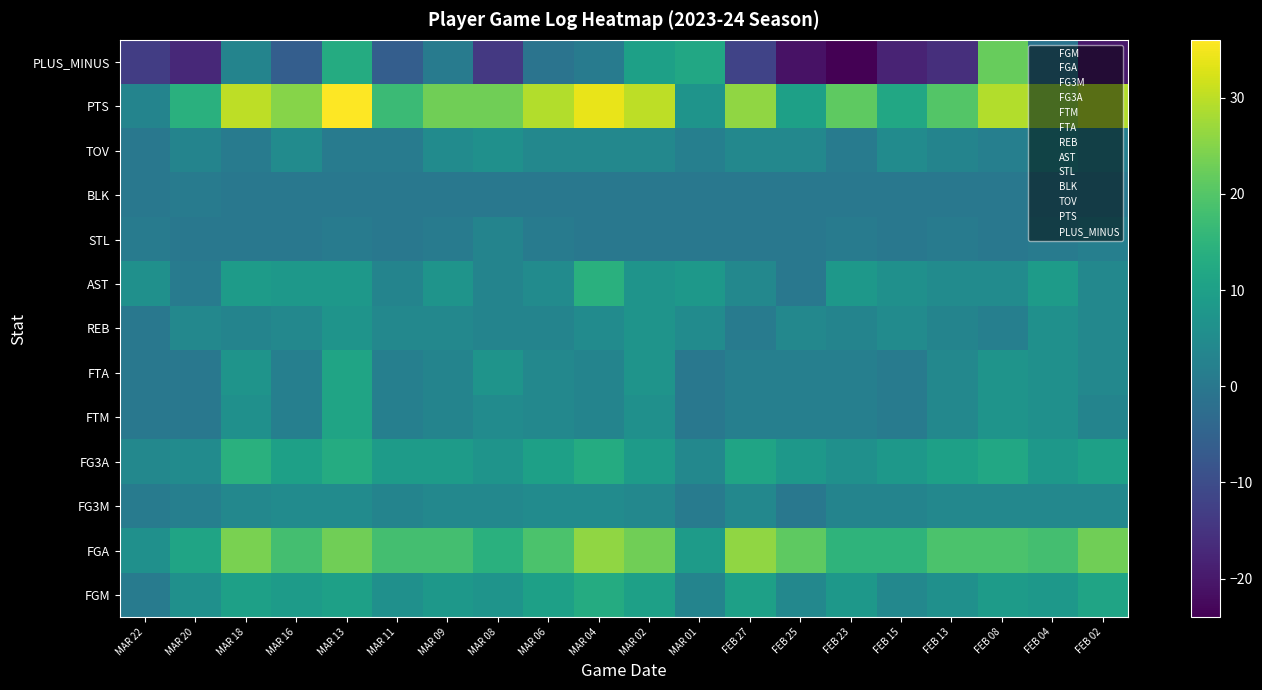

What is the greatest value displayed?

36